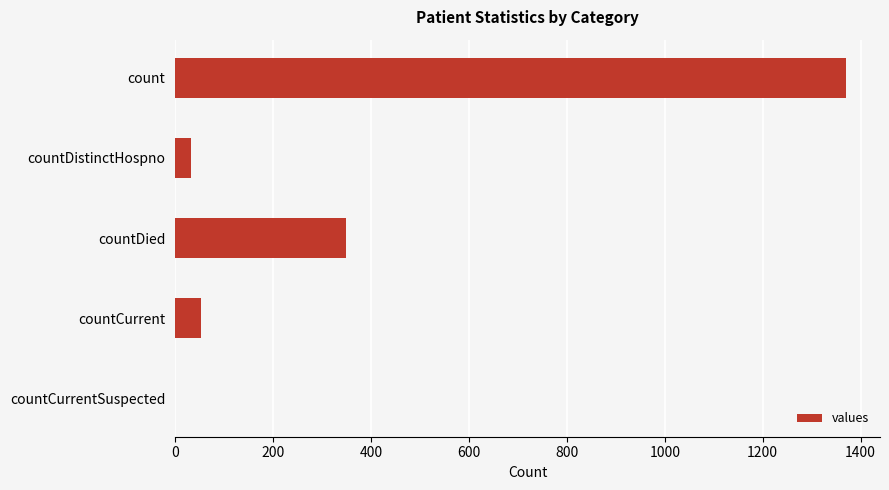

Between count and countDistinctHospno, which is larger?

count